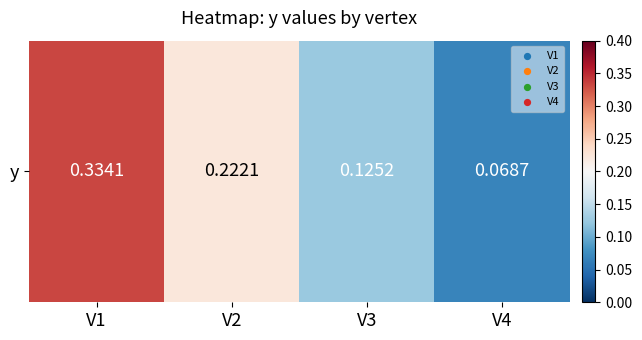

True or false: the data shows 0.4 at V1.

False